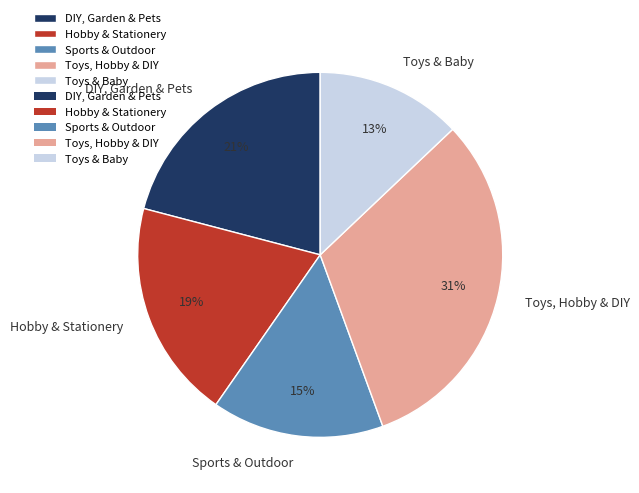

To the nearest percent, what portion does DIY, Garden & Pets represent?

21%